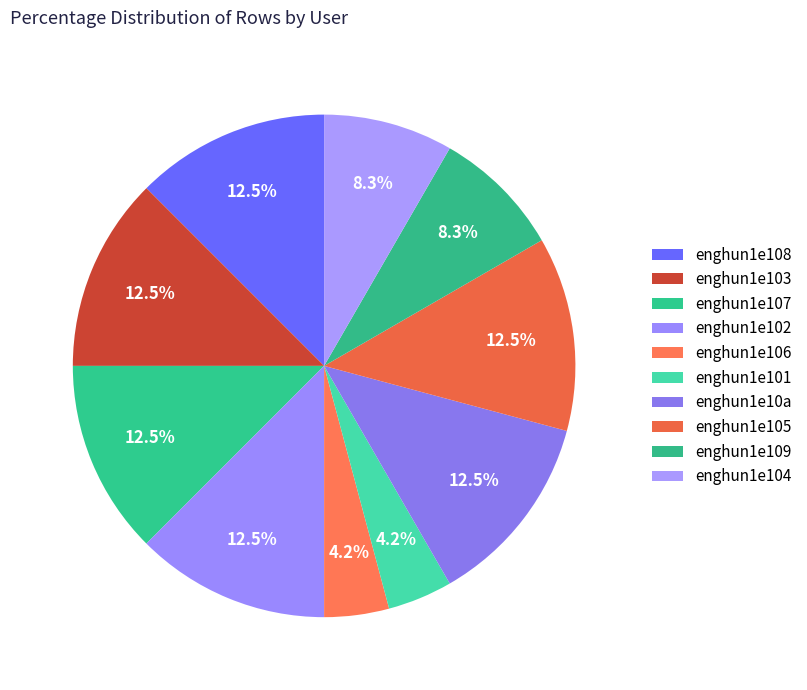

To the nearest percent, what is the average slice percentage?

10%